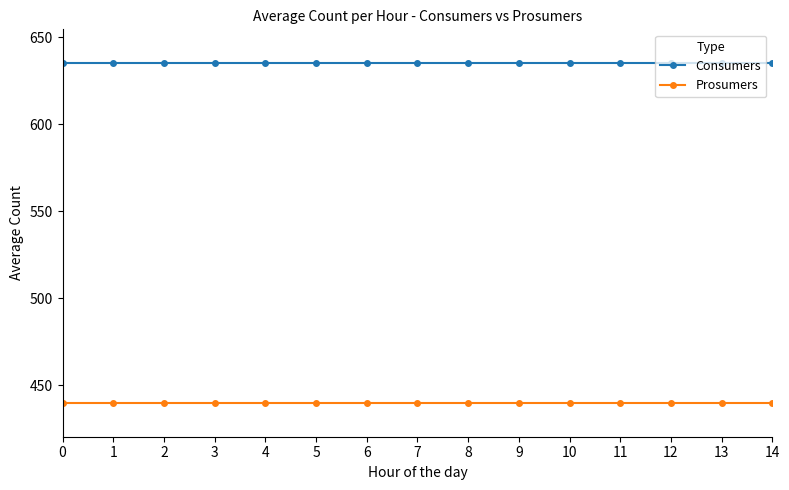

What are all the series names shown in the legend?

Consumers, Prosumers